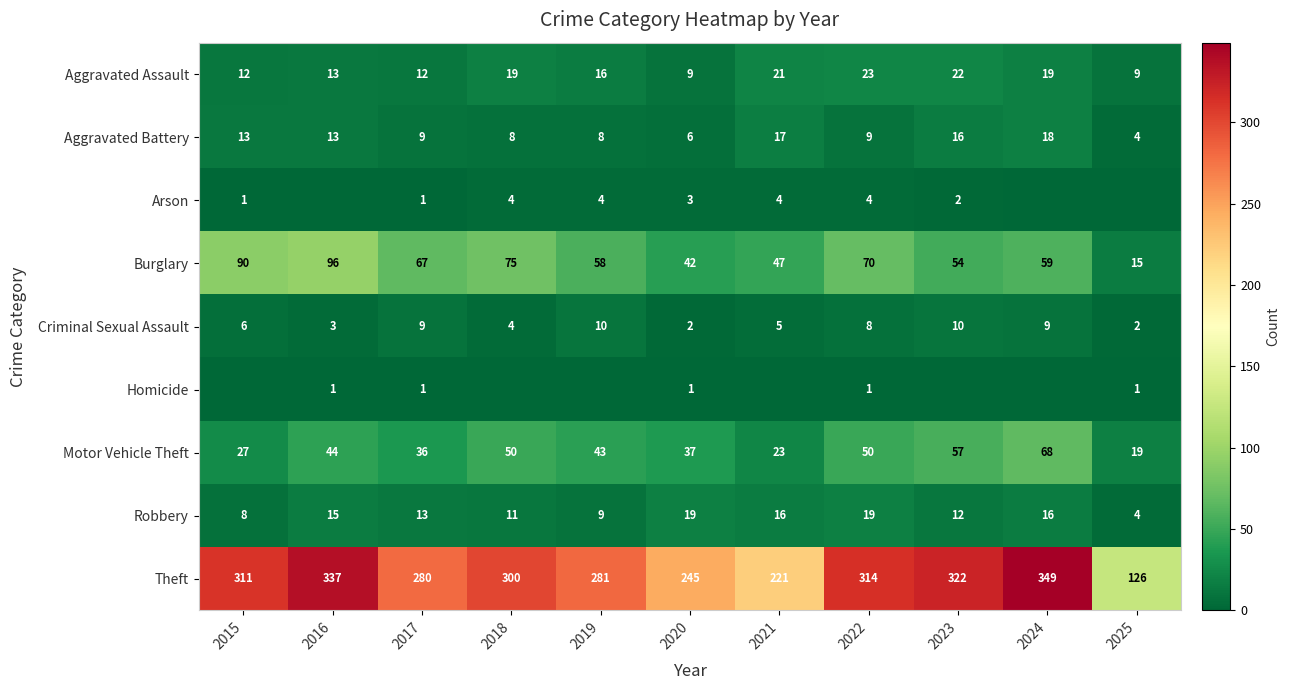

Is the value of Arson at 2015 greater than the value of Theft at 2017?

No